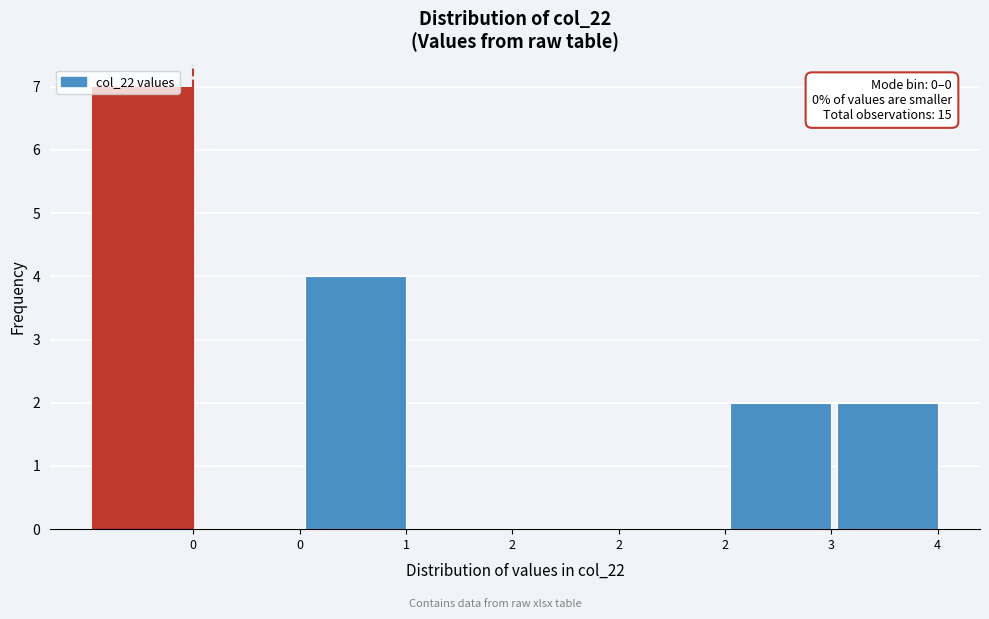

Are the bars horizontal?

No